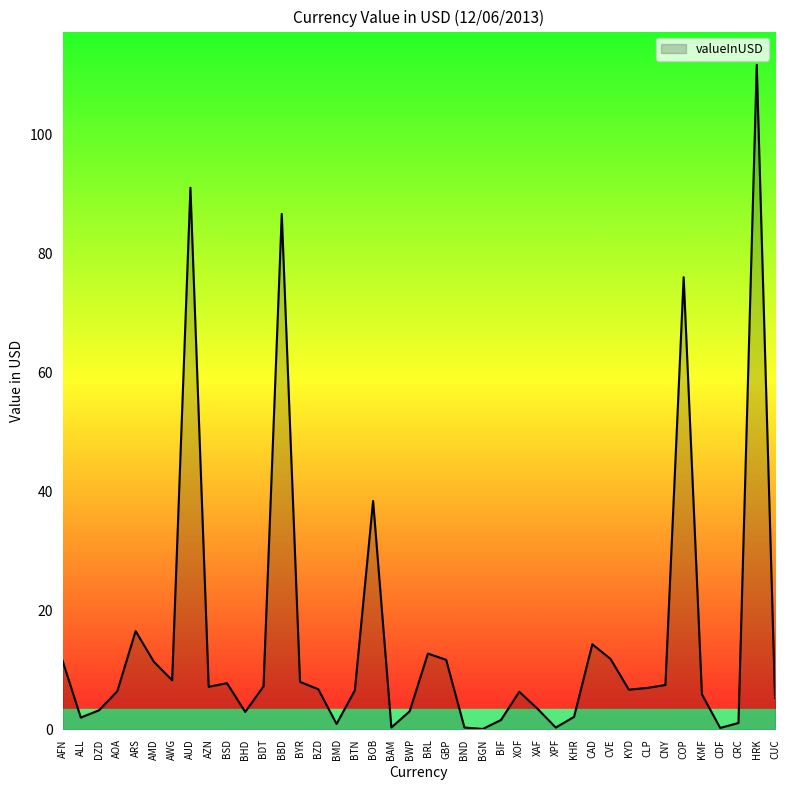

How many interior local valleys (lower than both neighbors) does the data have?

10